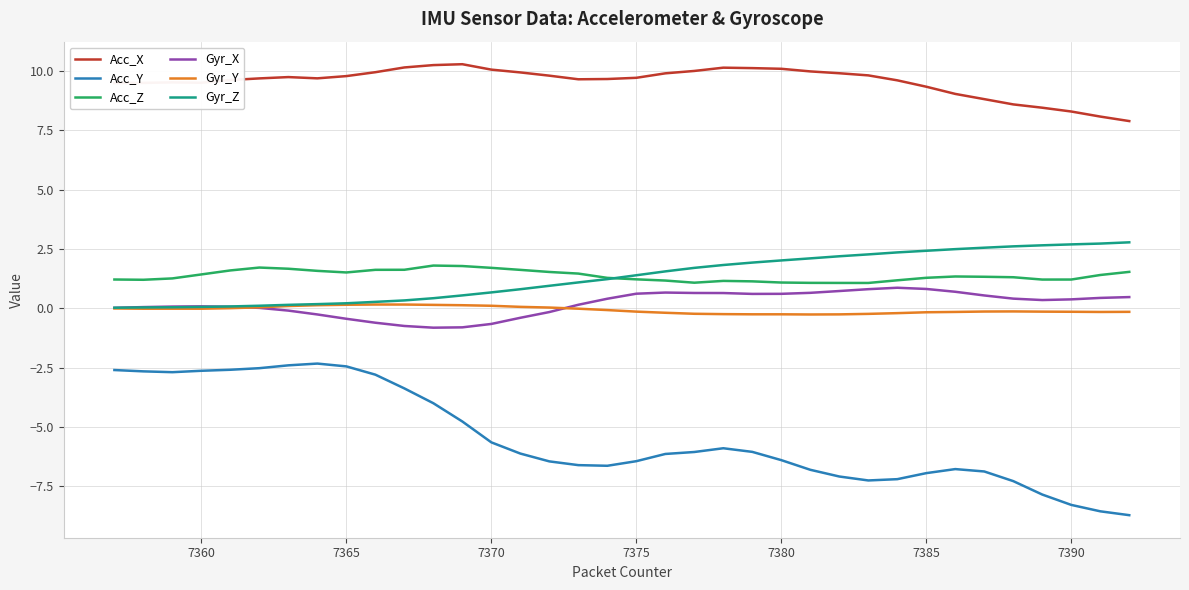

Which series has the largest total across all categories?

Acc_X